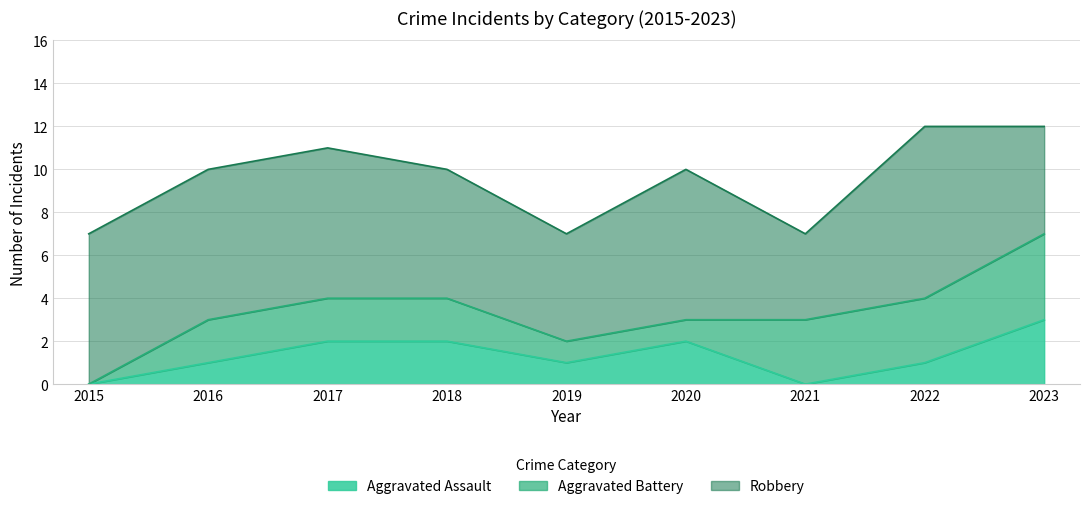

Count the number of categories in the chart.

9